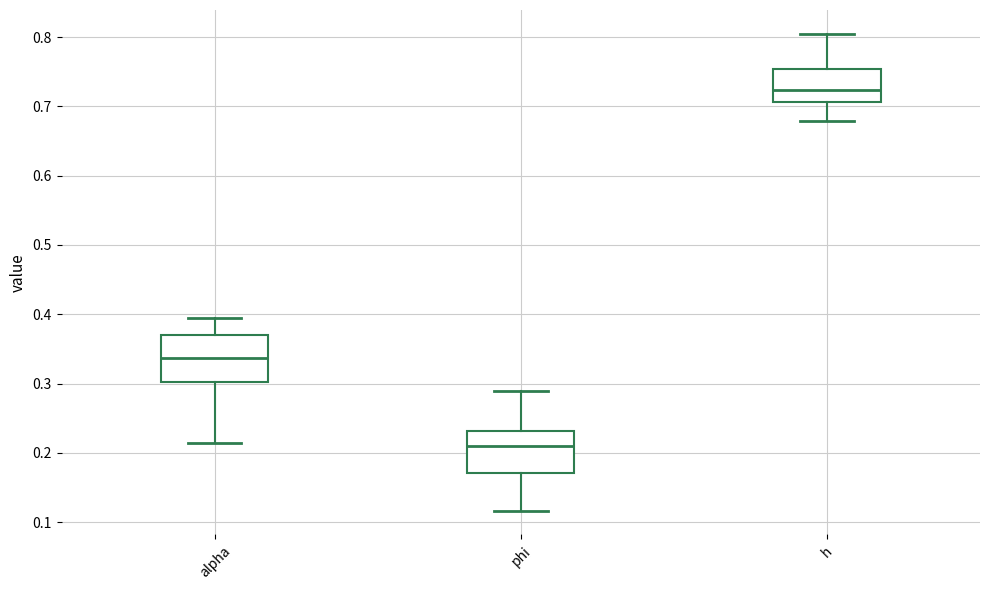

Which box's median line is the highest?

h